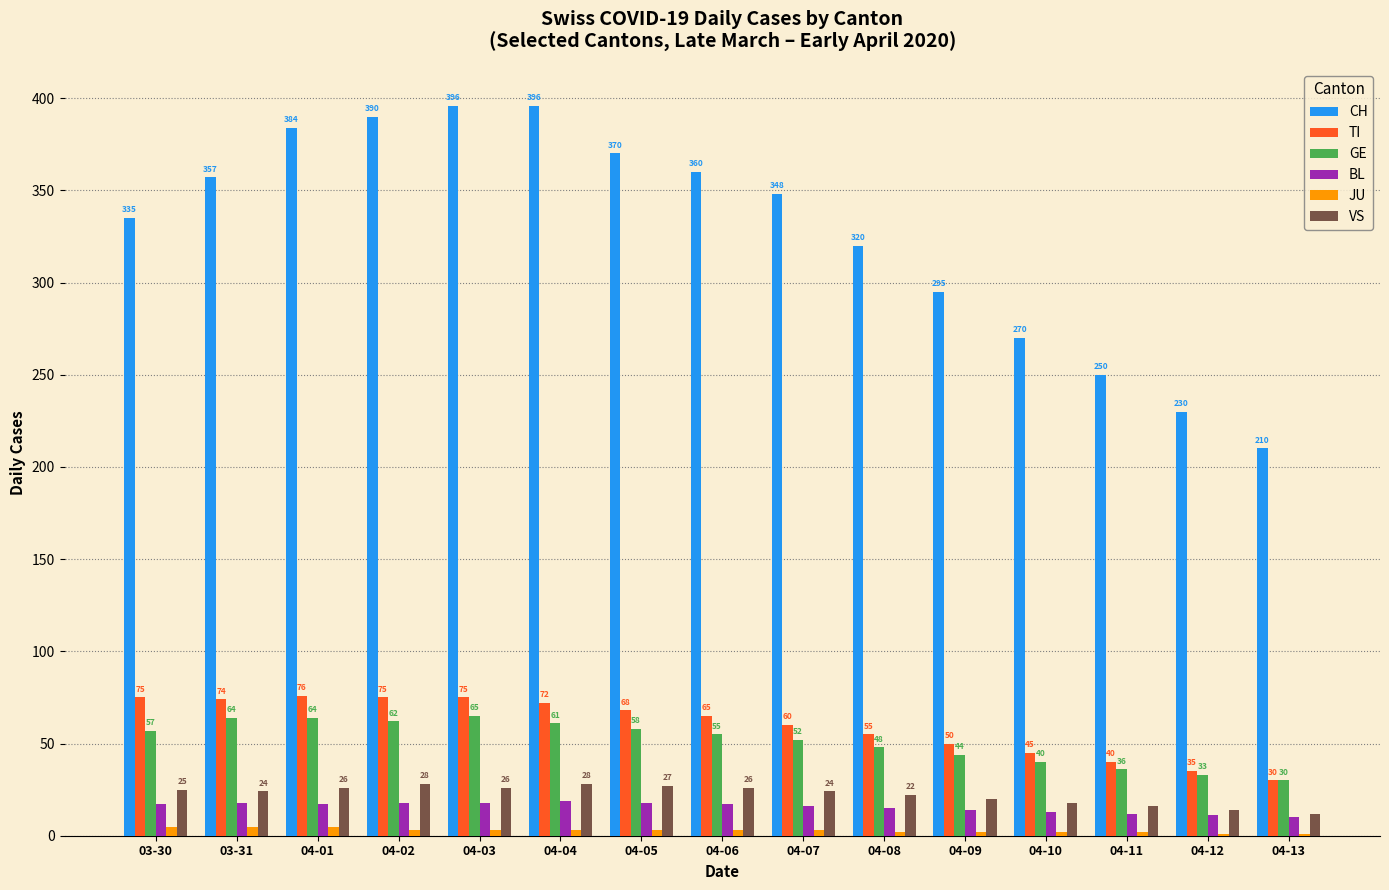

Which series changed the most between 04-04 and 04-11?

CH